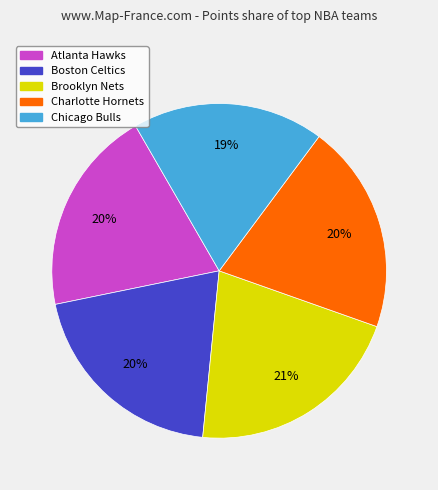

Approximately how many times larger is the value at Chicago Bulls compared to Atlanta Hawks?

0.9